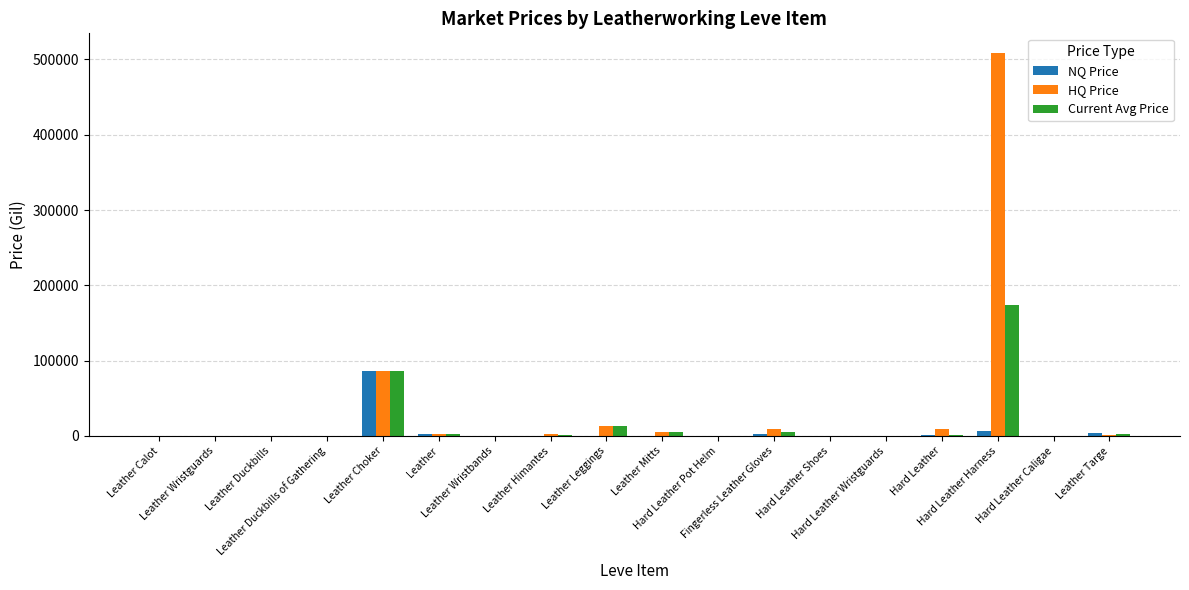

Does the chart contain stacked bars?

No